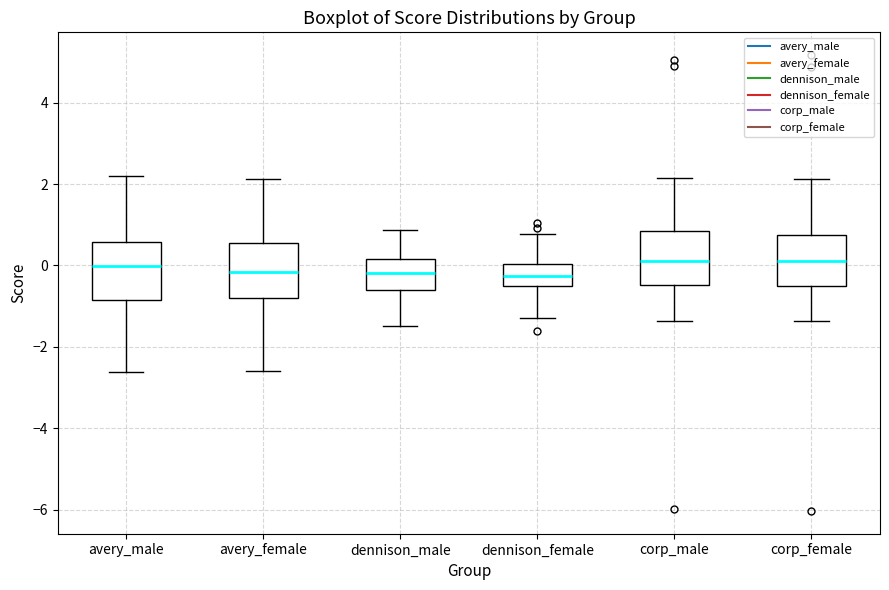

Reading left to right, read every box against the y-axis: the position of its median line, the range the box covers, and the ends of its whiskers. The values are not printed on the chart, so give them approximately, as read against the axis.

avery_male: median 0.0, box -0.8 to 0.6, whiskers -2.6 to 2.2
avery_female: median -0.2, box -0.8 to 0.6, whiskers -2.6 to 2.2
dennison_male: median -0.2, box -0.6 to 0.2, whiskers -1.4 to 0.8
dennison_female: median -0.2, box -0.6 to 0.0, whiskers -1.2 to 0.8
corp_male: median 0.2, box -0.4 to 0.8, whiskers -1.4 to 2.2
corp_female: median 0.2, box -0.6 to 0.8, whiskers -1.4 to 2.2